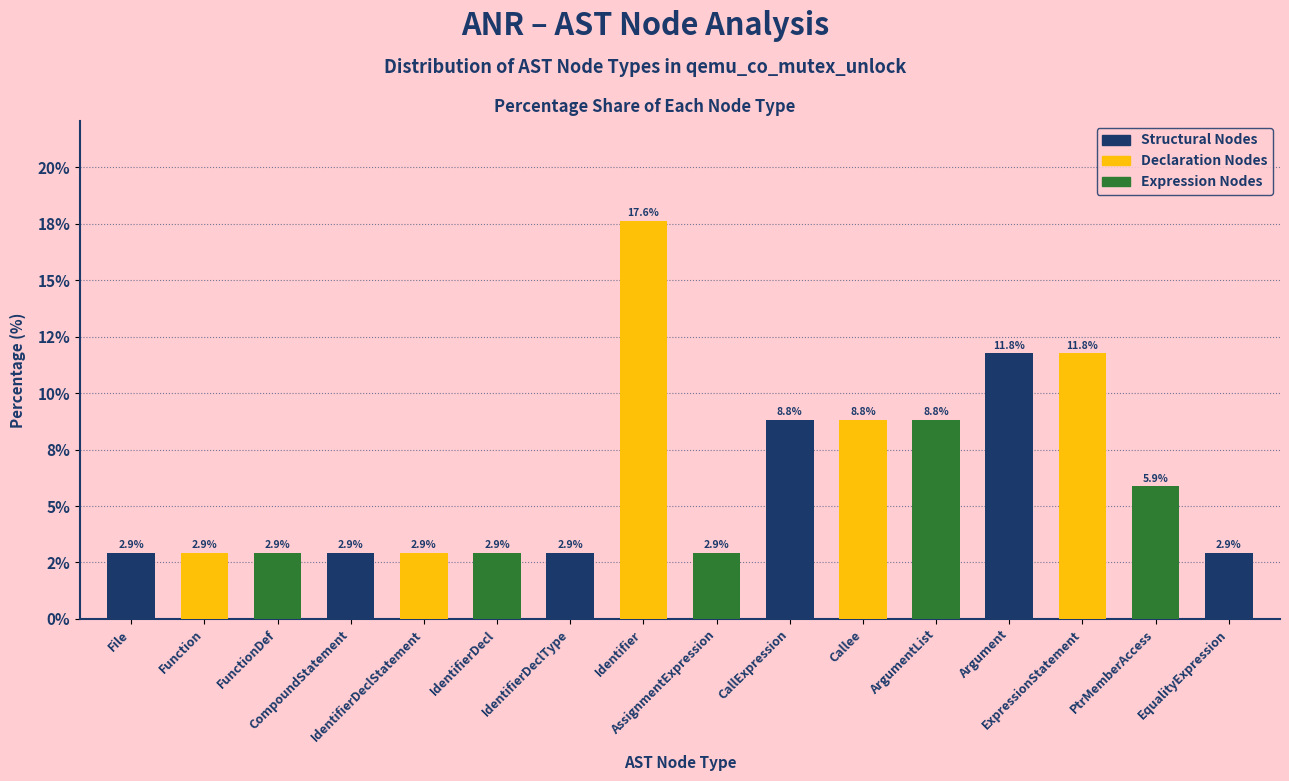

Is it true that the value at EqualityExpression is 5.0?

False